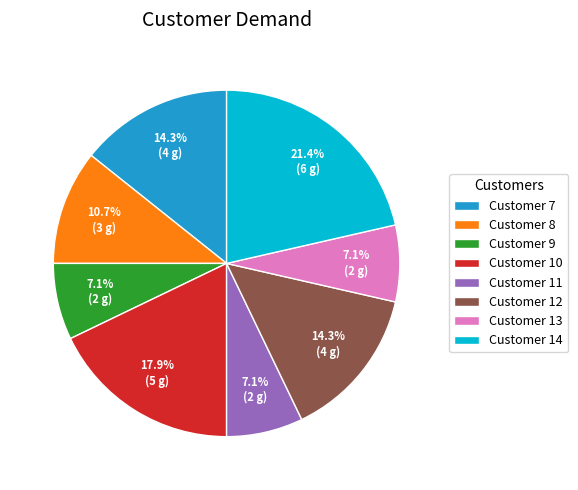

Which slice is the largest?

Customer 14